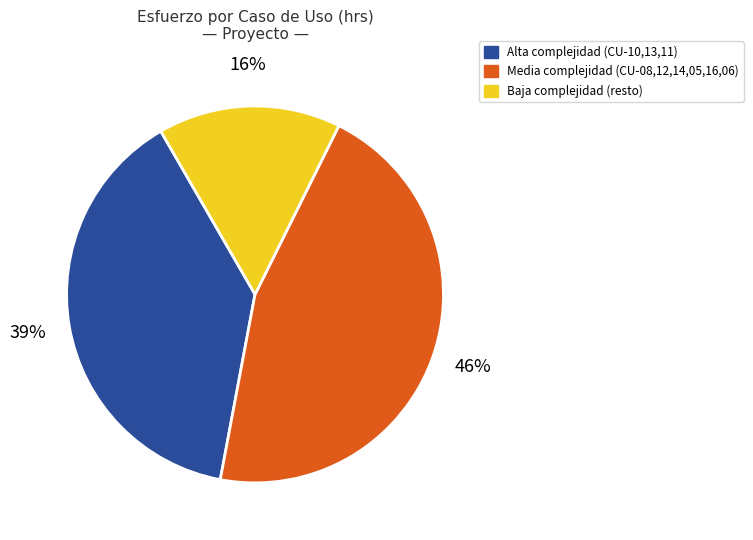

True or false: Baja complejidad (resto) accounts for 9% of the total.

False